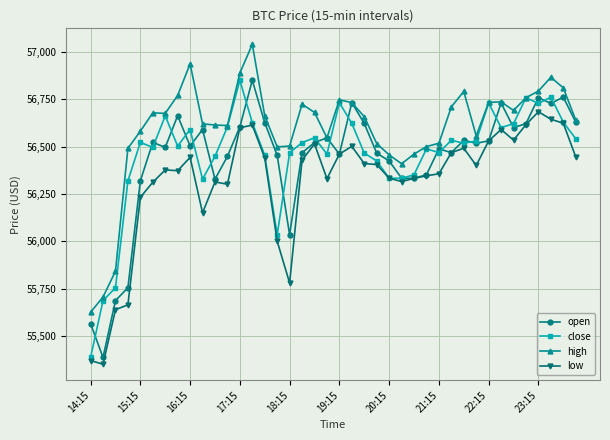

How many series are shown in this chart?

4